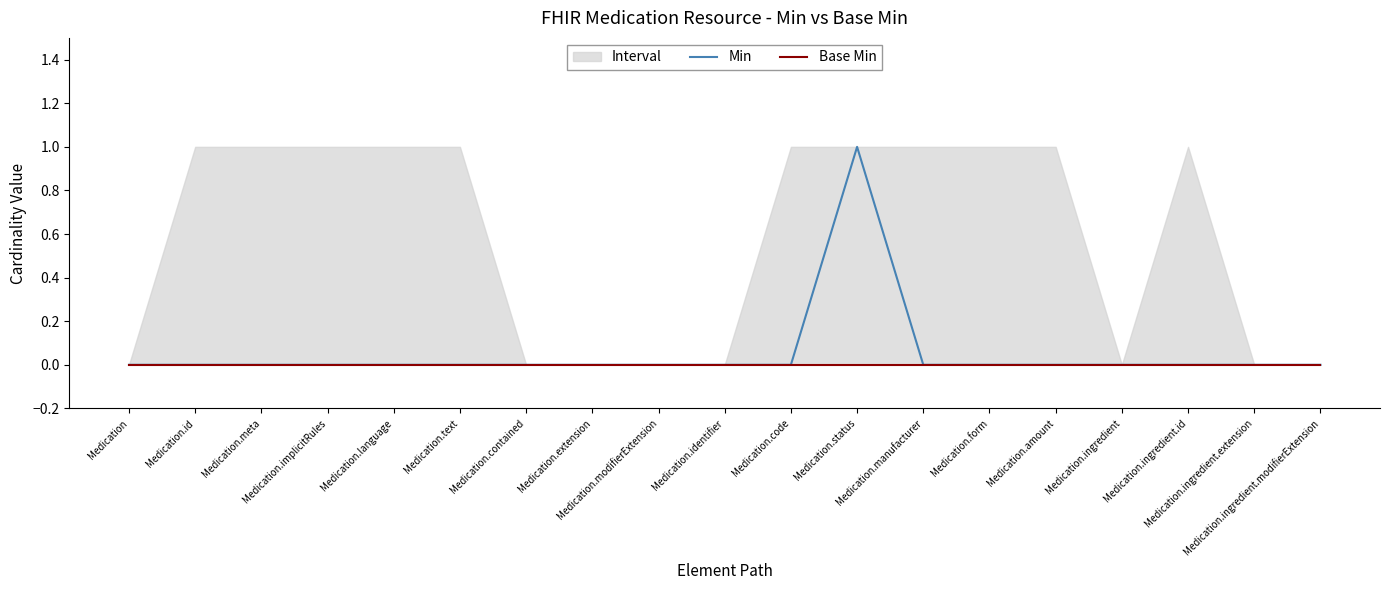

True or false: Base Min has more than 0 points higher than both neighbors.

False